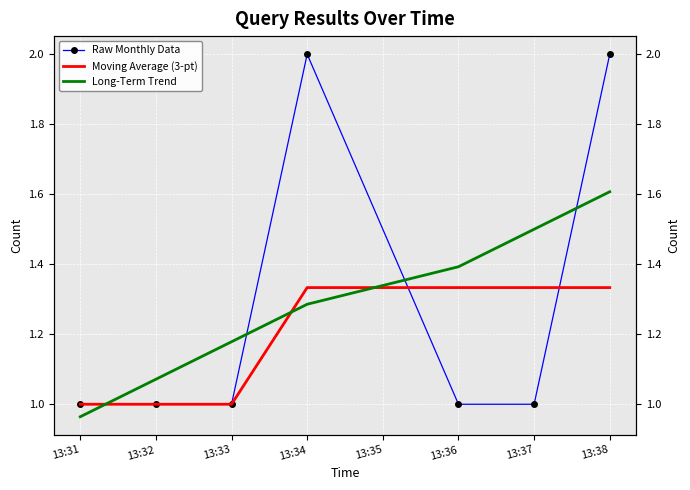

Where is Raw Monthly Data nearest to the value 1?

13:31